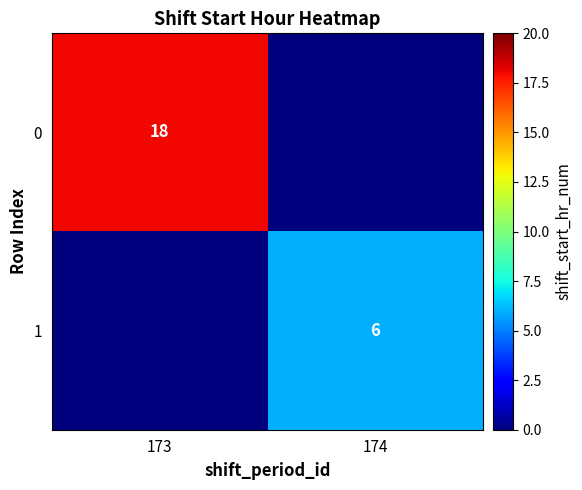

Is it true that 1 equals 8 at 174?

False